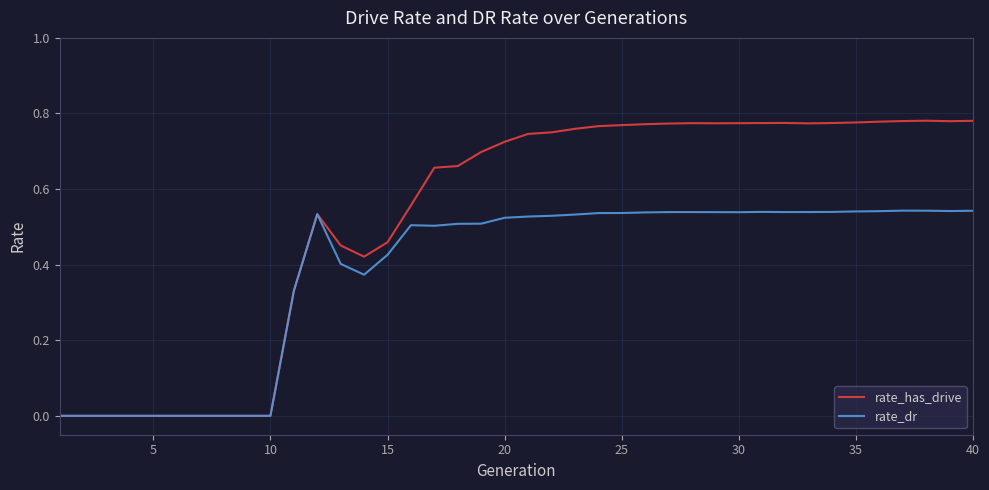

List the series in order of their overall mean, highest first.

rate_has_drive, rate_dr